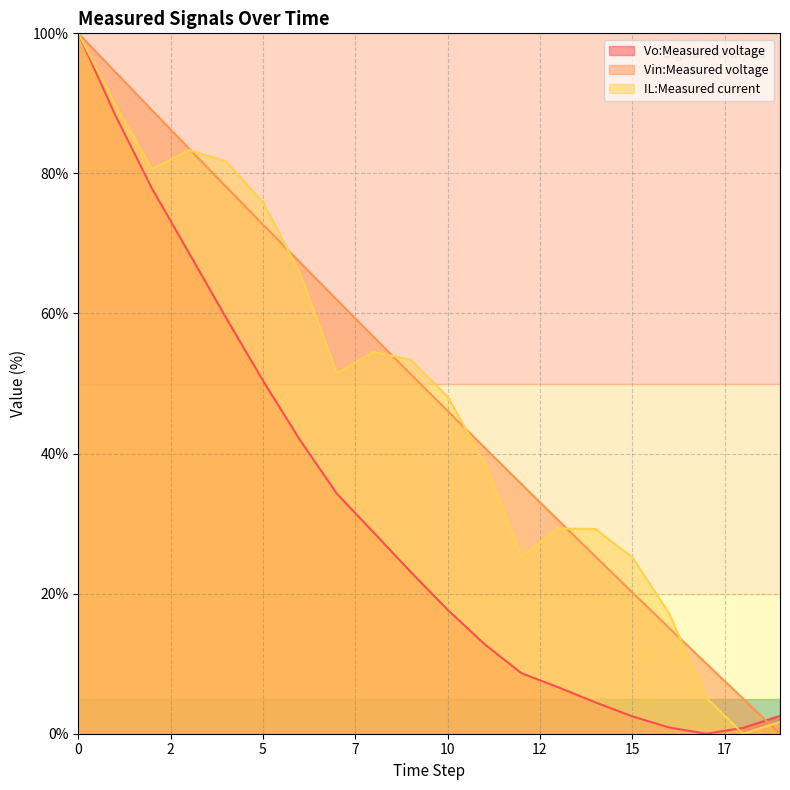

The value of Vo:Measured voltage at 9 is 23.1. True or false?

True